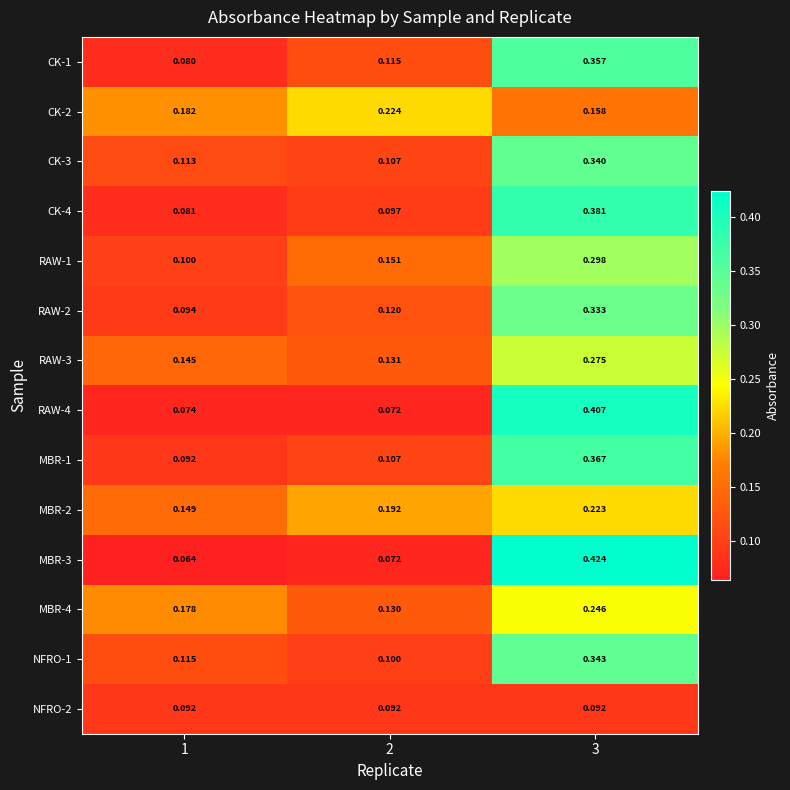

Is the value of CK-2 at 2 greater than the value of CK-3 at 2?

Yes